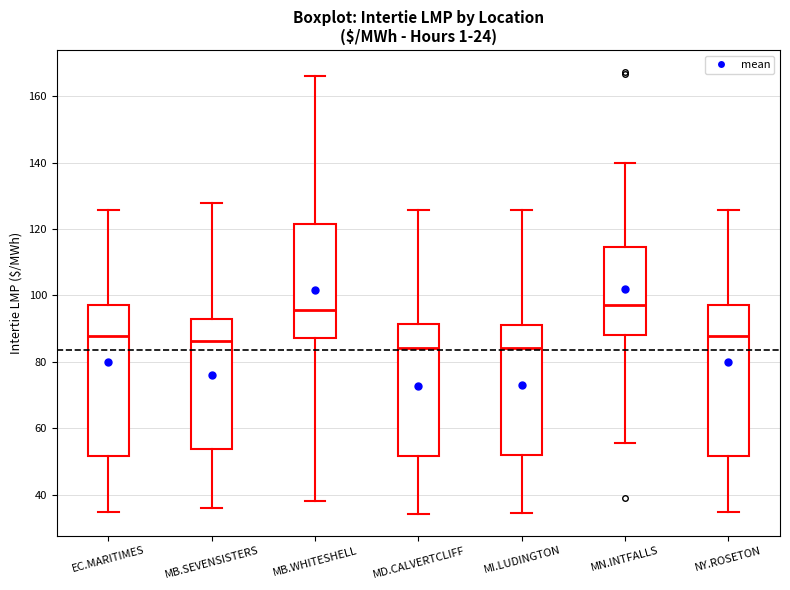

Where is the lower edge of the box for MB.WHITESHELL on the y-axis? The values are not printed on the chart, so give them approximately, as read against the axis.

88